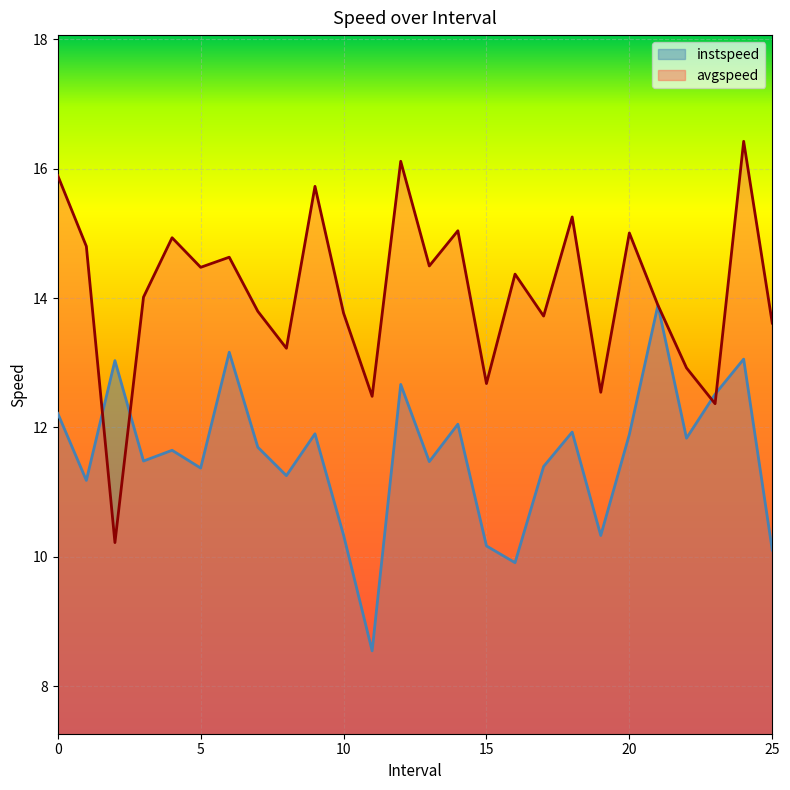

What is the total value across all series at 8.0?

24.5